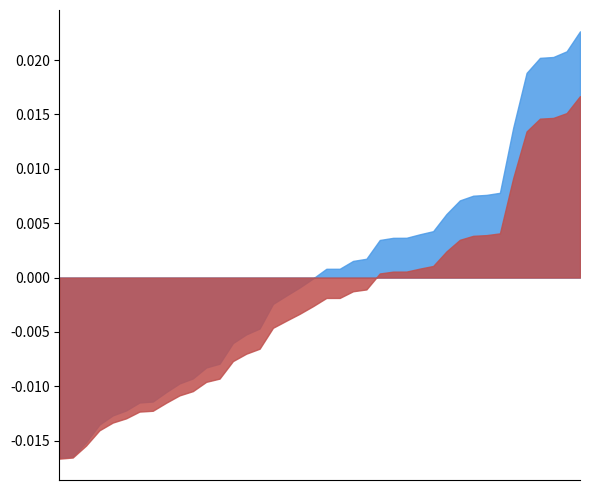

Which has a higher value, 22 or 36?

22